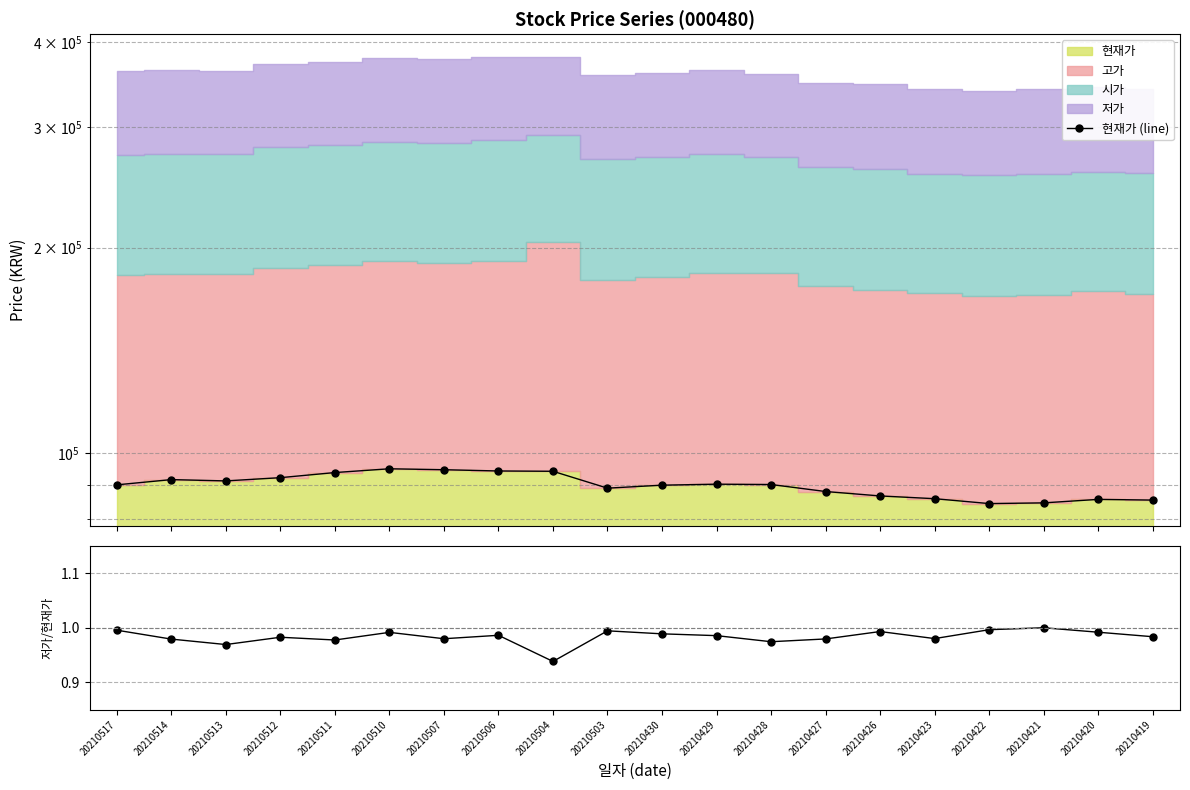

What is the value of the 저가/현재가 point at the 11th from the left?

1.0